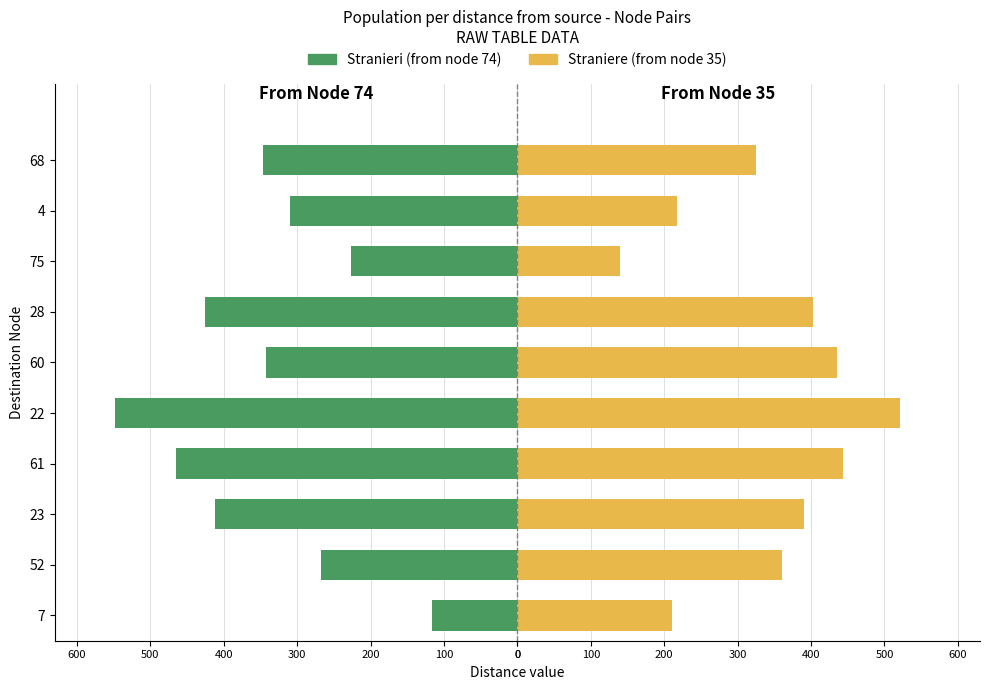

Is it true that Straniere (from node 35) equals 403 at 28?

True